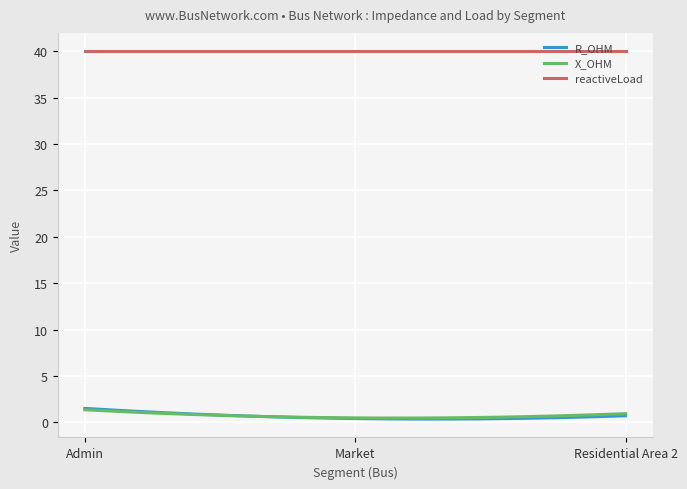

Which series has the largest total across all categories?

reactiveLoad